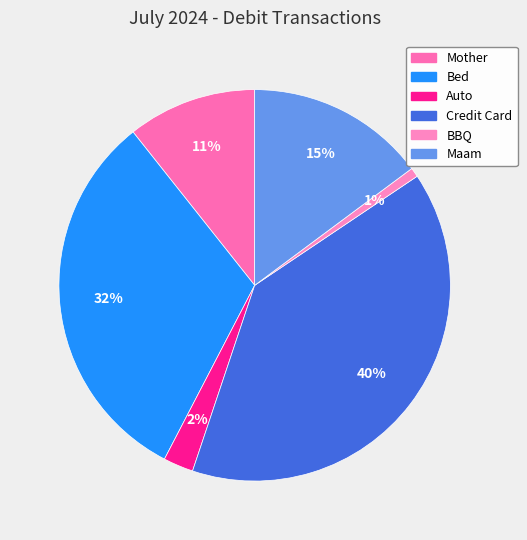

To the nearest percent, what percentage of the pie is Bed?

32%